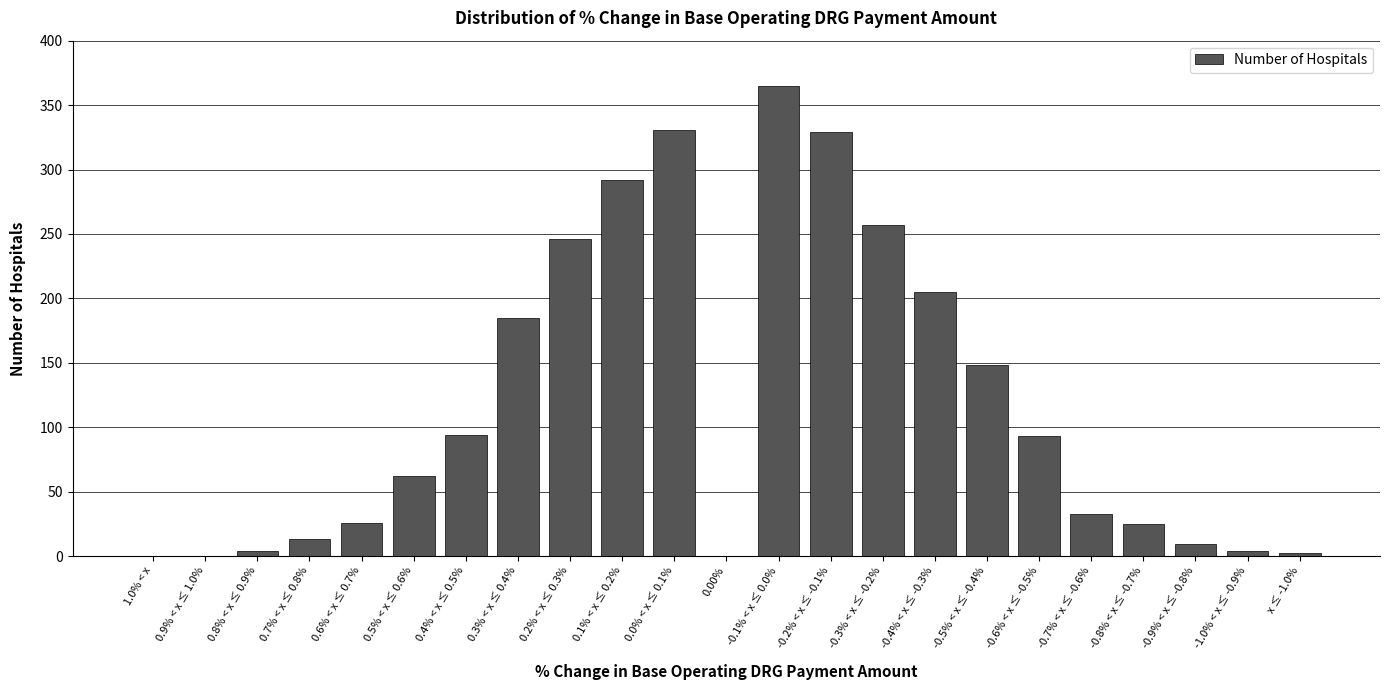

Which has a higher value, 1.0% < x or 0.6% < x ≤ 0.7%?

0.6% < x ≤ 0.7%